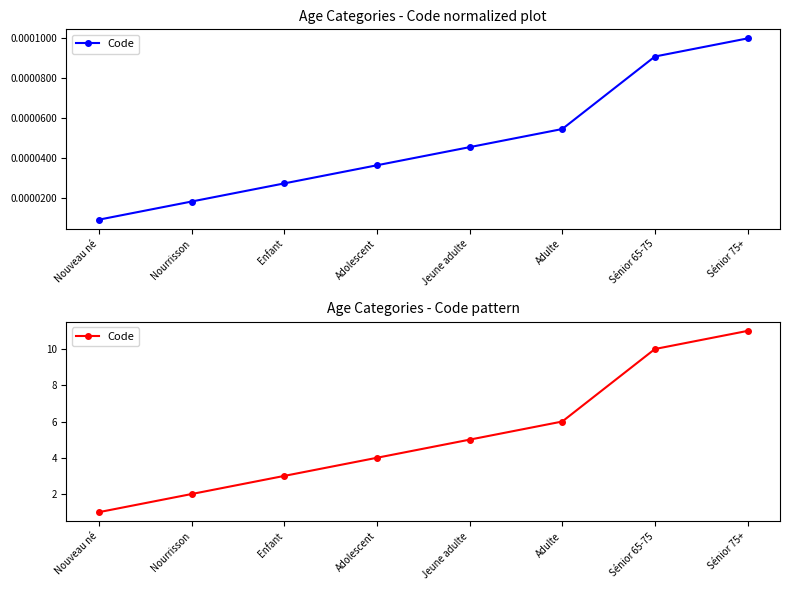

The chart shows a value of 2 at Enfant. True or false?

False